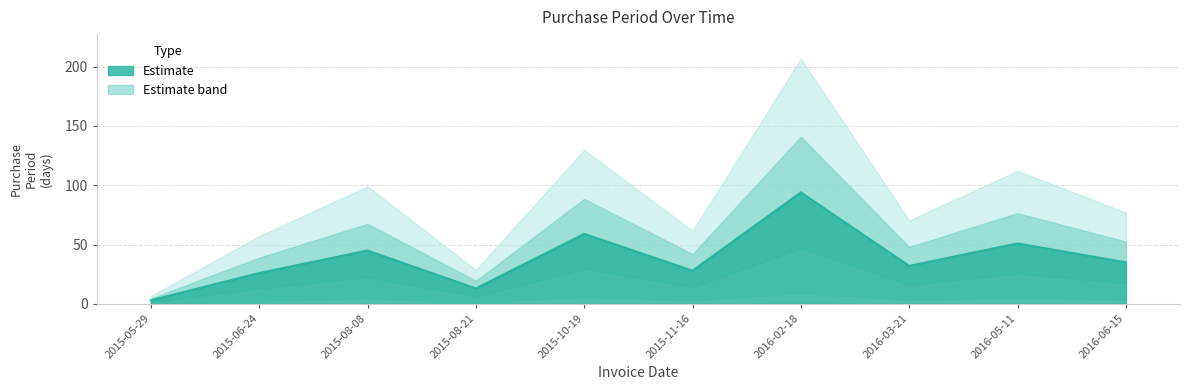

What is the minimum value shown in the chart?

3